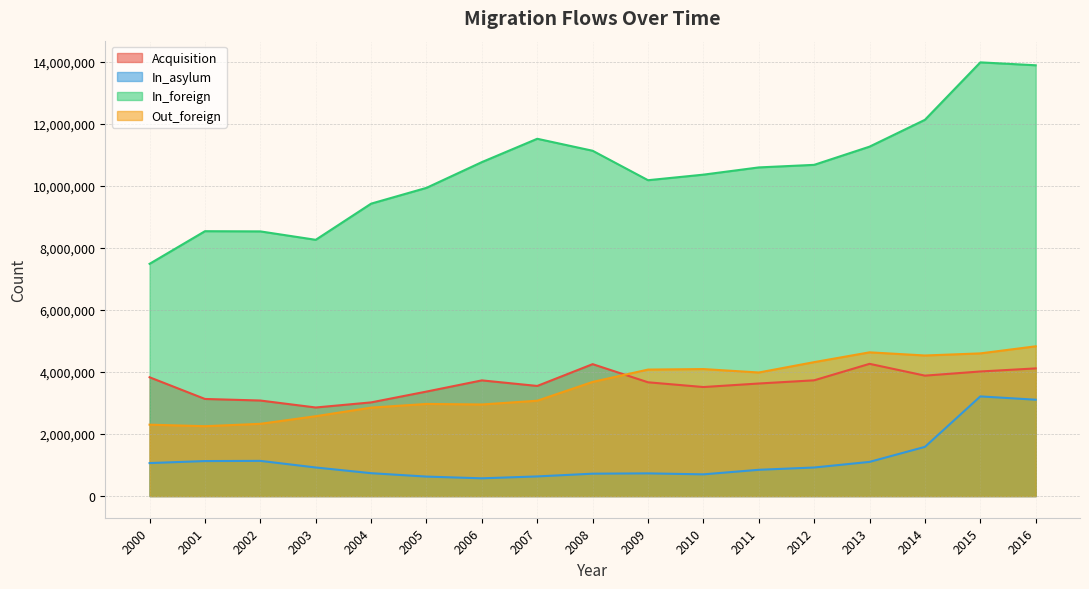

What is the sum of all In_foreign values?

178739248